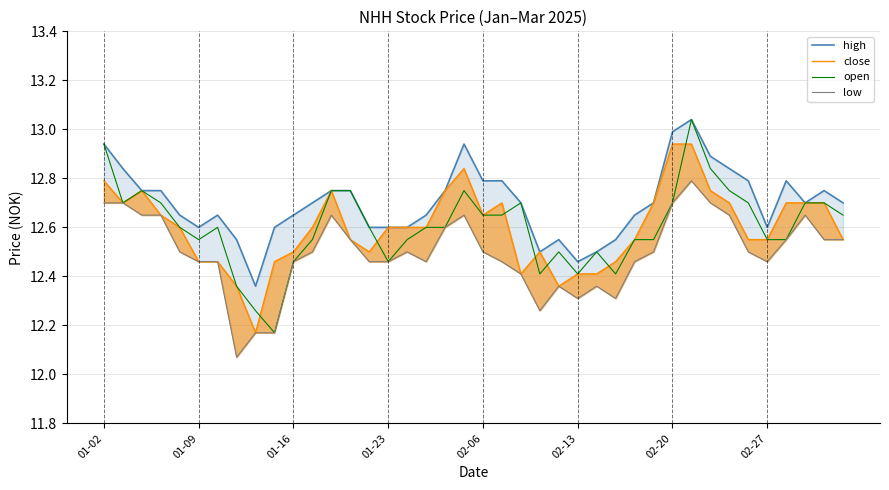

What is the difference between the high values at 11 and 16?

0.1